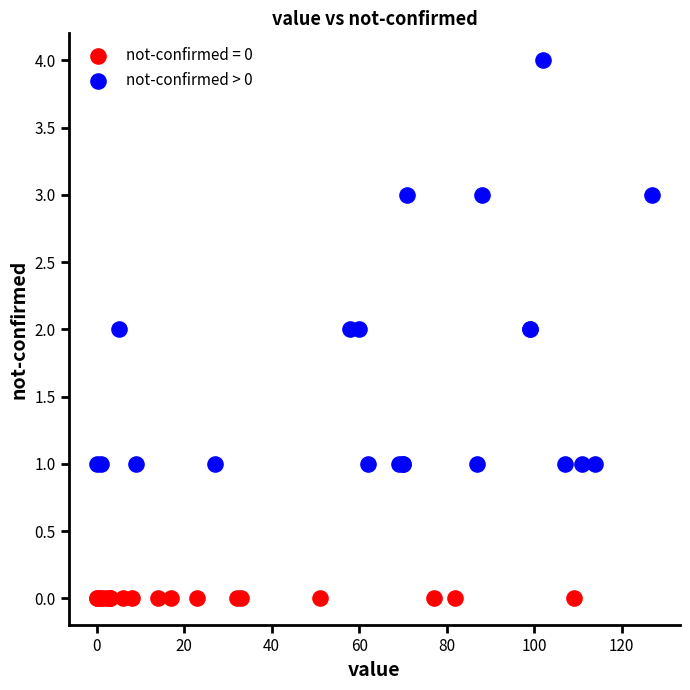

Which series reaches the minimum Y coordinate?

not-confirmed = 0